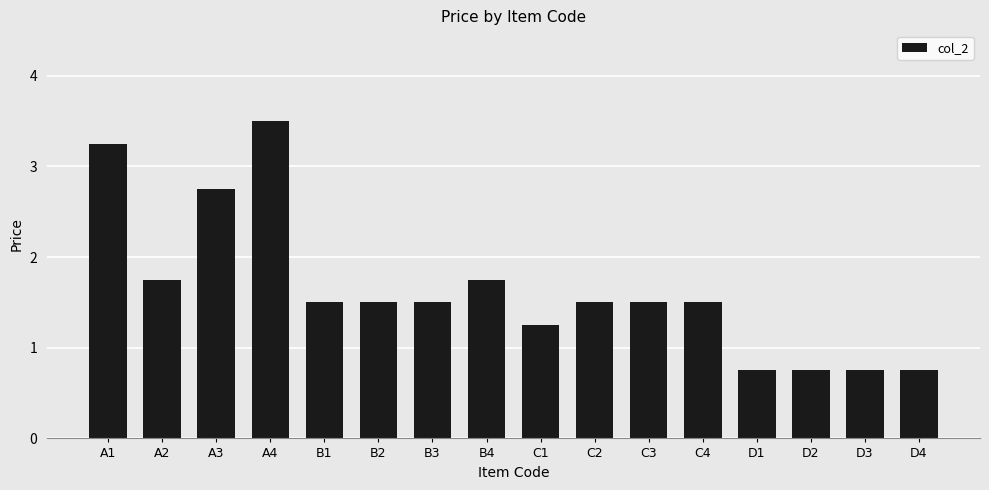

Read the value at B3.

1.5